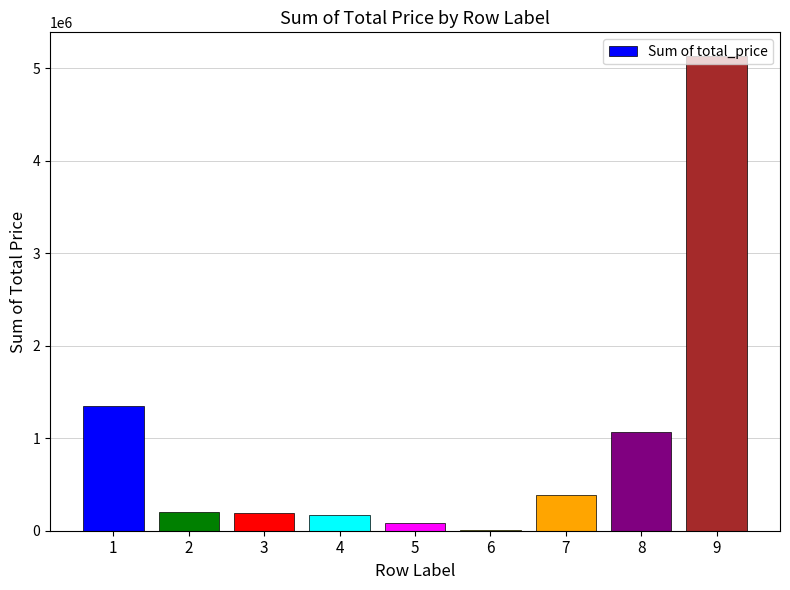

Between 7 and 5, which is larger?

7